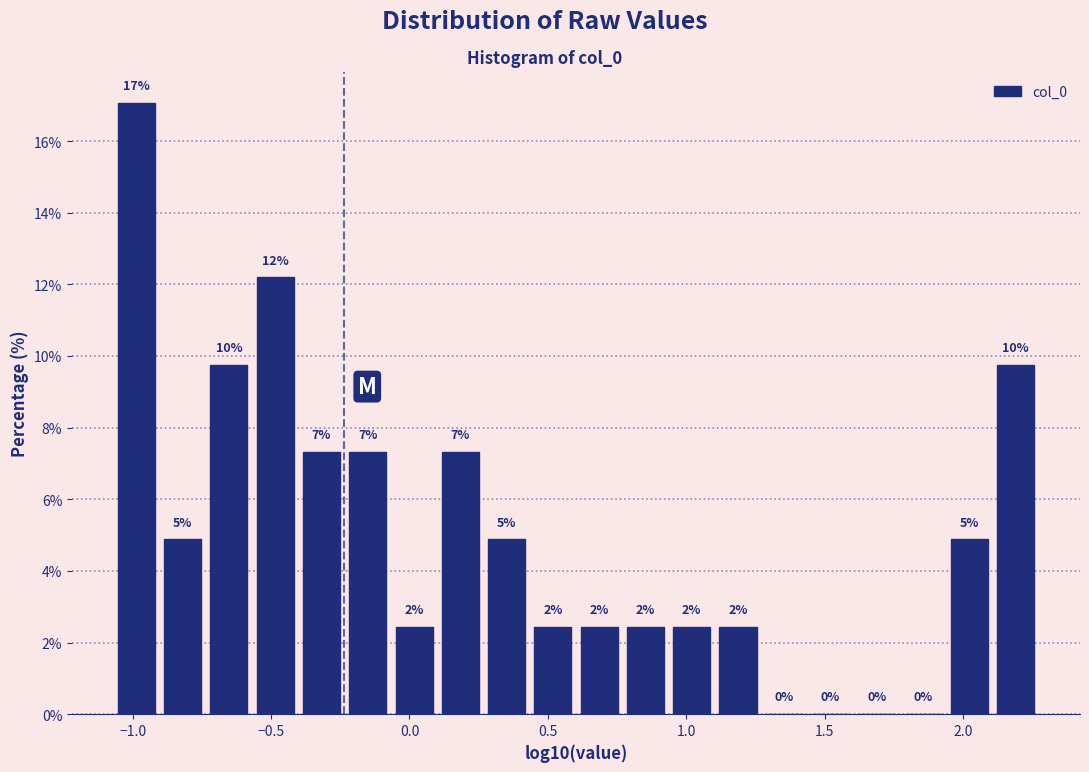

Read against the x-axis, roughly where is the centre of the tallest bar?

-1.00